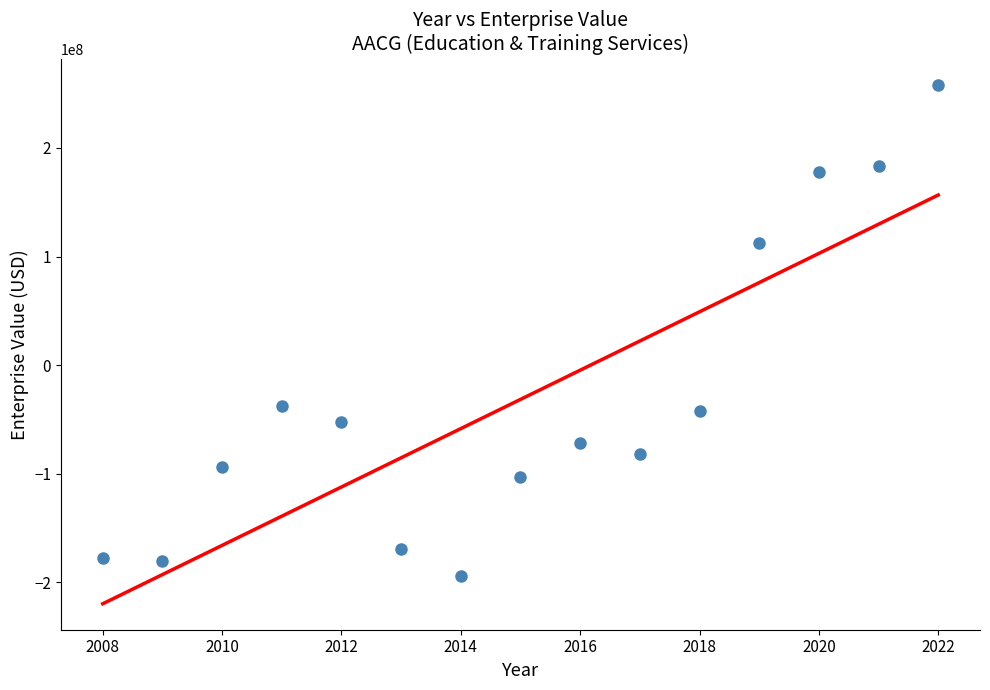

What is the range of X values (max minus min)?

14.0